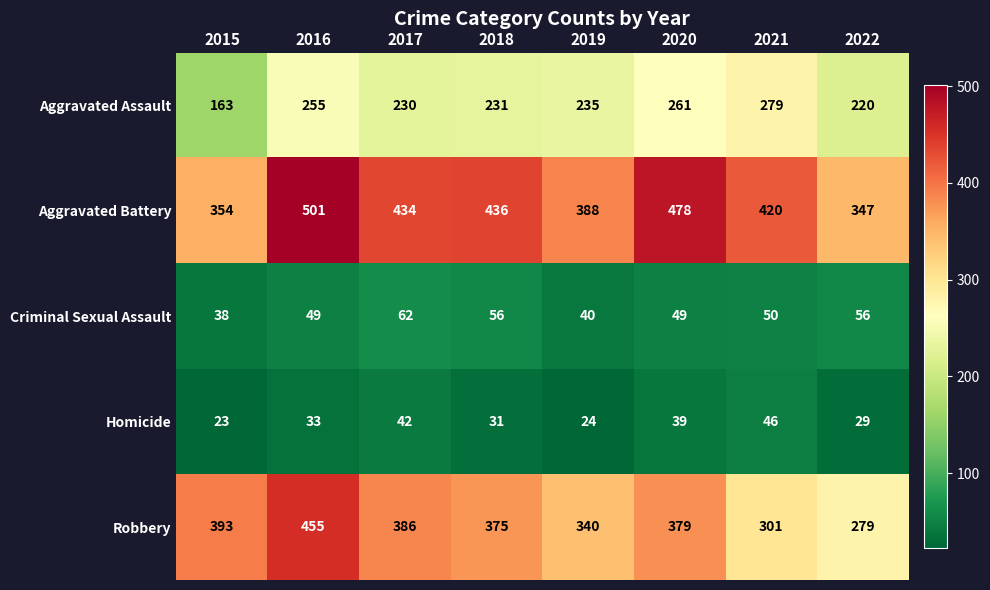

Where does the Aggravated Battery series first go above 434?

2016